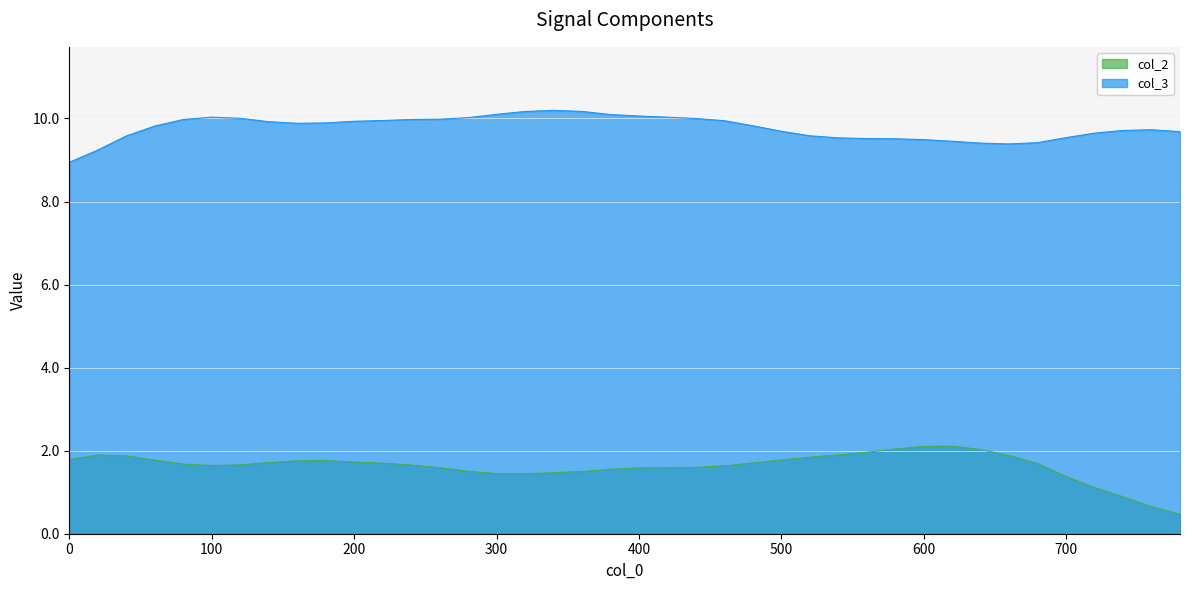

What is the difference between the maximum and minimum values in the col_2 series?

1.6